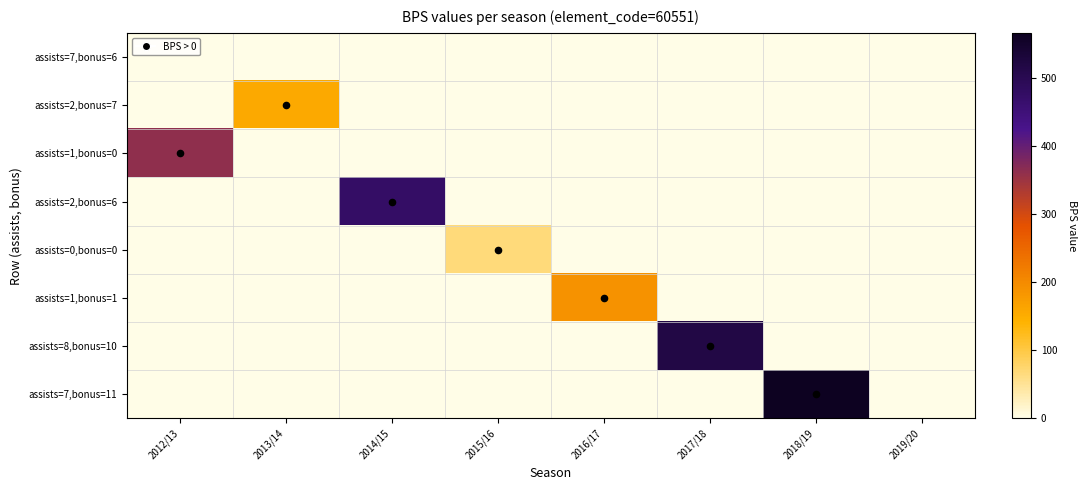

Reading left to right, what are all the values shown in this chart?

assists=7,bonus=6: 2012/13=0	2013/14=0	2014/15=0	2015/16=0	2016/17=0	2017/18=0	2018/19=0	2019/20=0
assists=2,bonus=7: 2012/13=0	2013/14=157	2014/15=0	2015/16=0	2016/17=0	2017/18=0	2018/19=0	2019/20=0
assists=1,bonus=0: 2012/13=363	2013/14=0	2014/15=0	2015/16=0	2016/17=0	2017/18=0	2018/19=0	2019/20=0
assists=2,bonus=6: 2012/13=0	2013/14=0	2014/15=474	2015/16=0	2016/17=0	2017/18=0	2018/19=0	2019/20=0
assists=0,bonus=0: 2012/13=0	2013/14=0	2014/15=0	2015/16=68	2016/17=0	2017/18=0	2018/19=0	2019/20=0
assists=1,bonus=1: 2012/13=0	2013/14=0	2014/15=0	2015/16=0	2016/17=189	2017/18=0	2018/19=0	2019/20=0
assists=8,bonus=10: 2012/13=0	2013/14=0	2014/15=0	2015/16=0	2016/17=0	2017/18=518	2018/19=0	2019/20=0
assists=7,bonus=11: 2012/13=0	2013/14=0	2014/15=0	2015/16=0	2016/17=0	2017/18=0	2018/19=567	2019/20=0